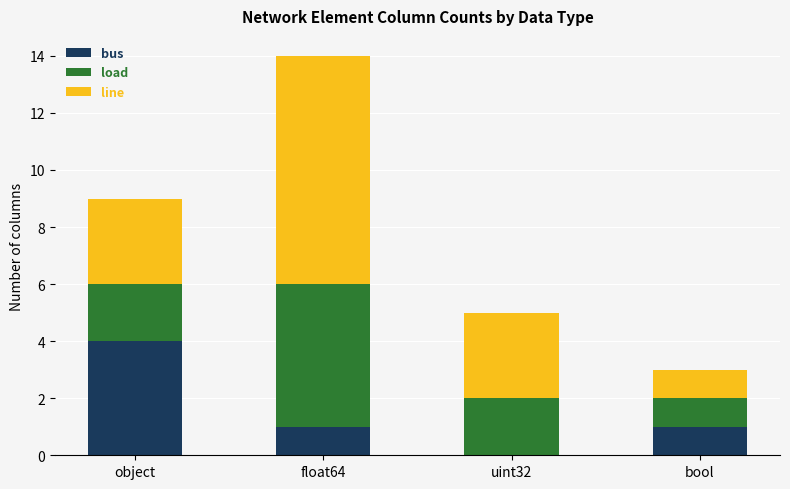

True or false: bus has a value of 0 at float64.

False